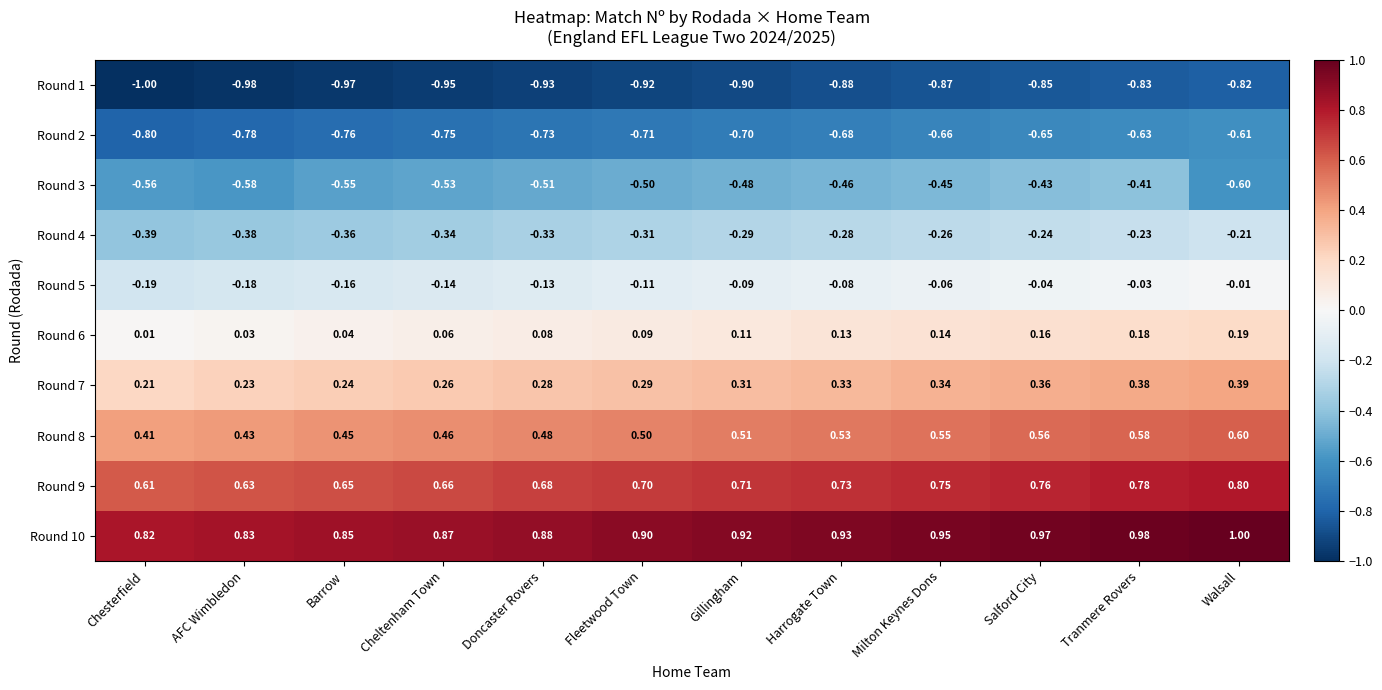

At how many categories does at least one series exceed 0?

12